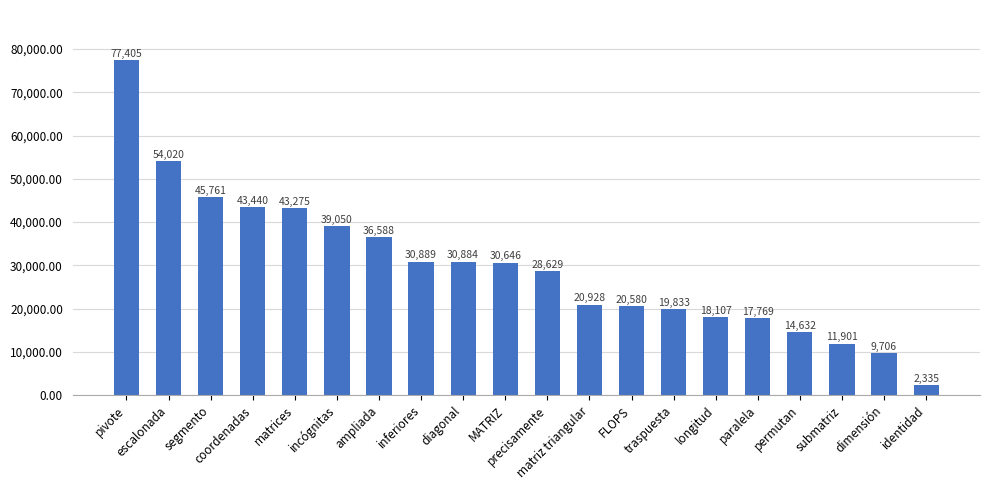

At which label is the value closest to 39870?

incógnitas